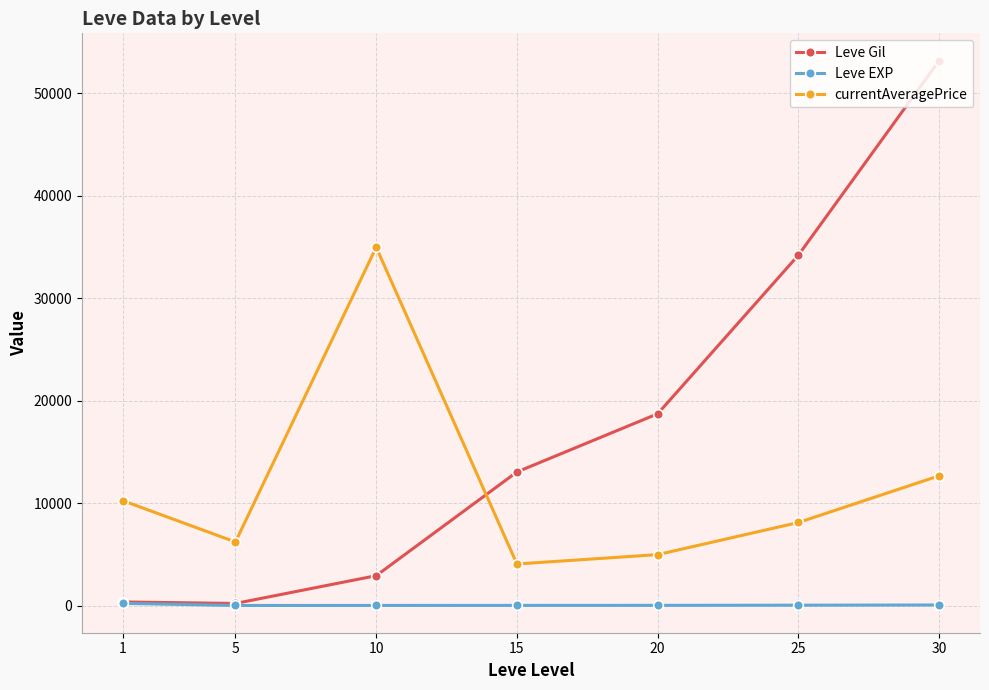

What is the sum of the Leve Gil values at 15 and 10?

15953.3